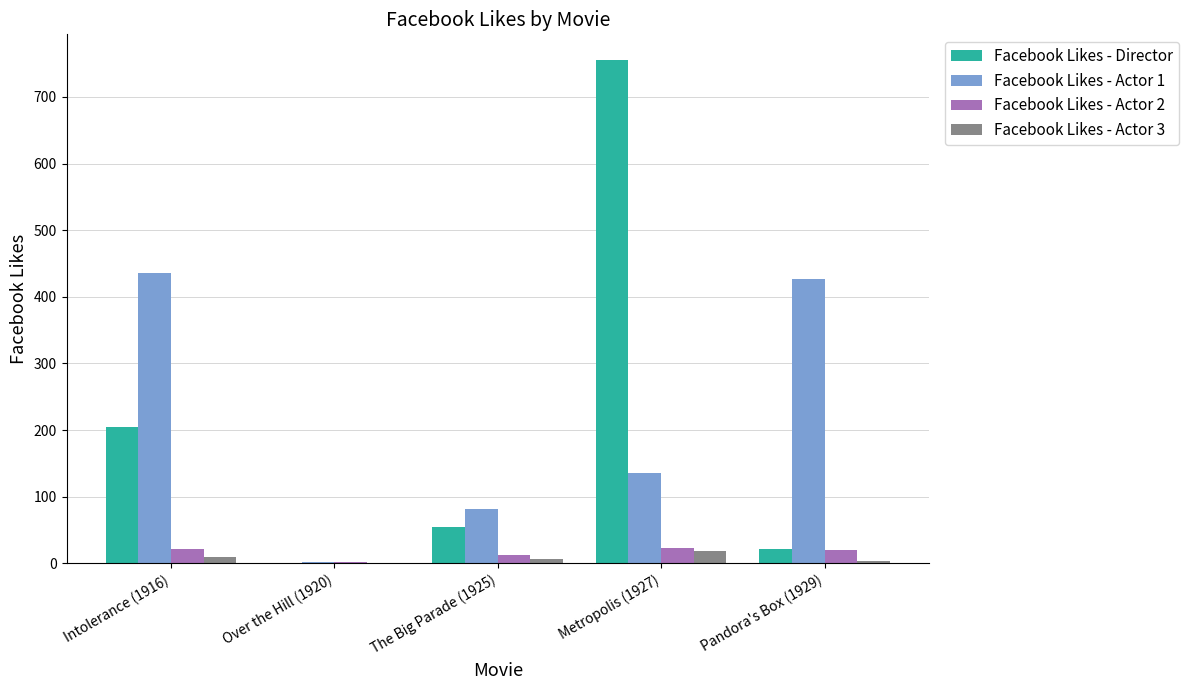

What is the maximum value shown in the chart?

756